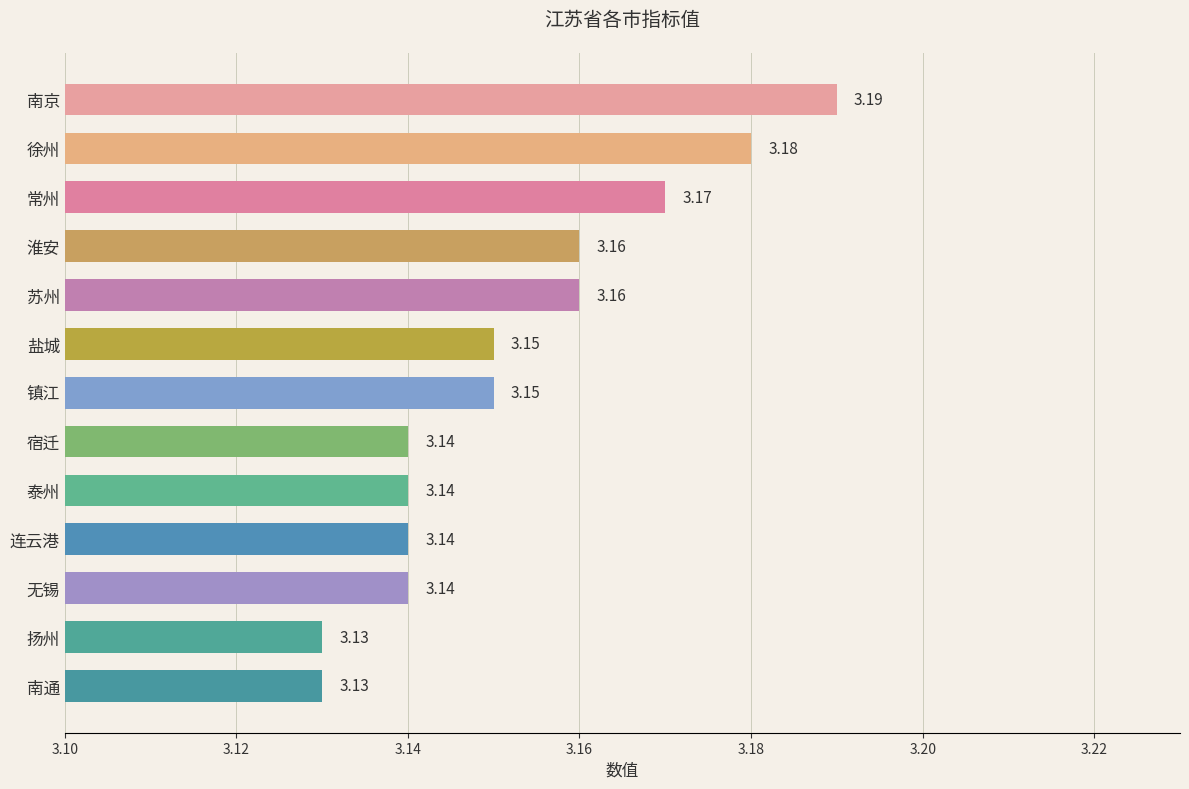

Between 常州 and 宿迁, which is larger?

常州